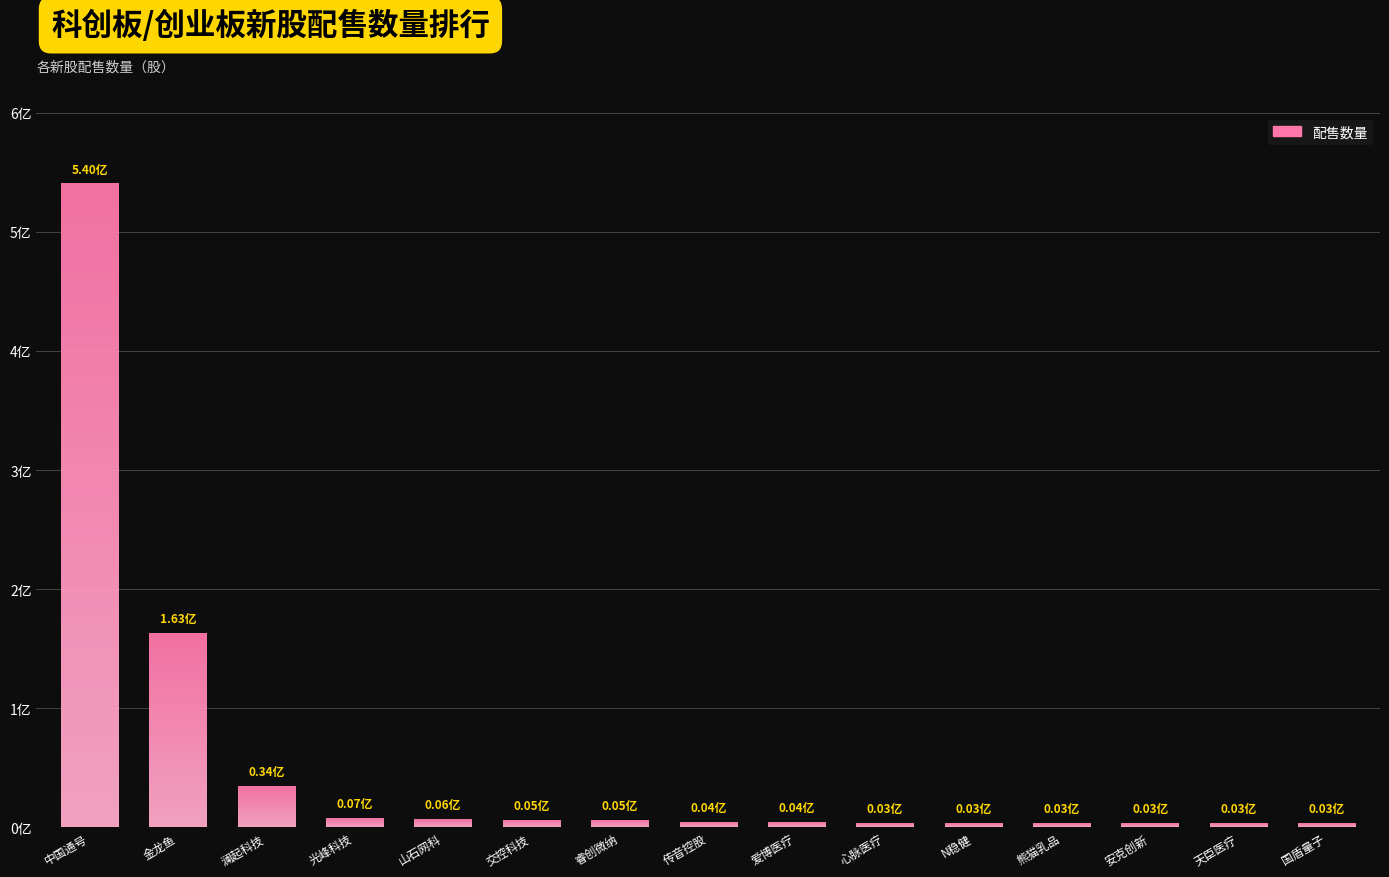

Are the bars horizontal?

No